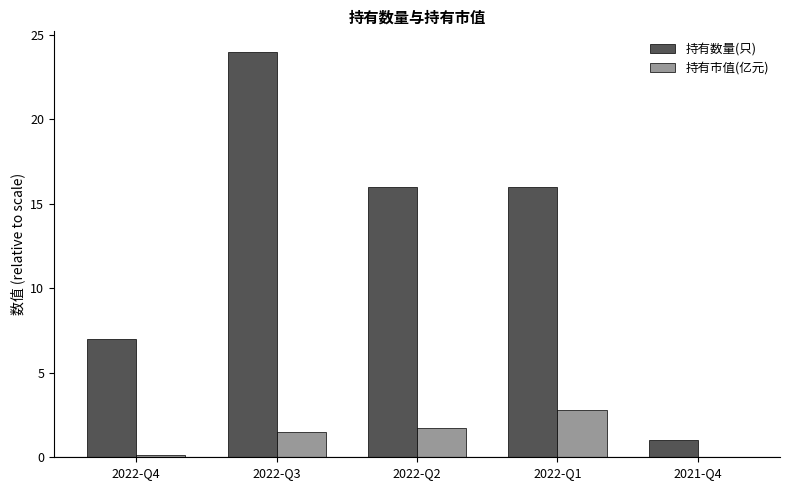

What is the total value across all series at 2022-Q2?

17.7